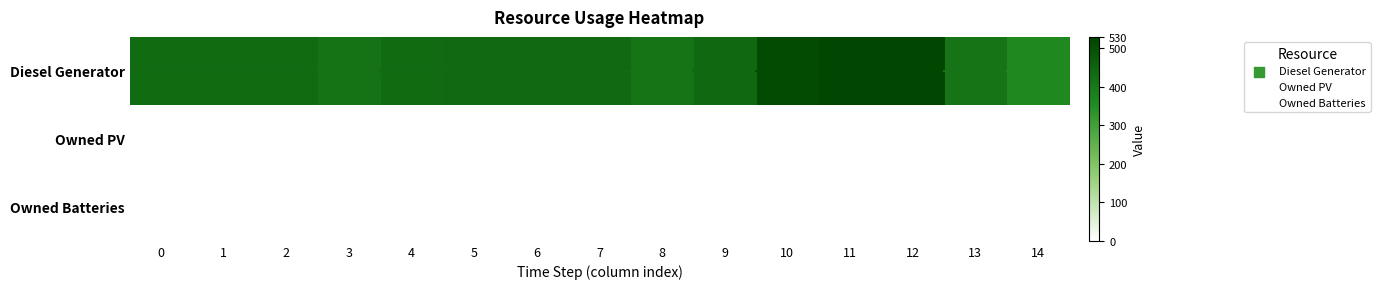

Reading left to right, what are all the values shown in this chart?

Diesel Generator: 0=433	1=433	2=433	3=412	4=434	5=436	6=436	7=436	8=411	9=439	10=512	11=523	12=523	13=411	14=362
Owned PV: 0=0	1=0	2=0	3=0	4=0	5=0	6=0	7=0	8=0	9=0	10=0	11=0	12=0	13=0	14=0
Owned Batteries: 0=0	1=0	2=0	3=0	4=0	5=0	6=0	7=0	8=0	9=0	10=0	11=0	12=0	13=0	14=0